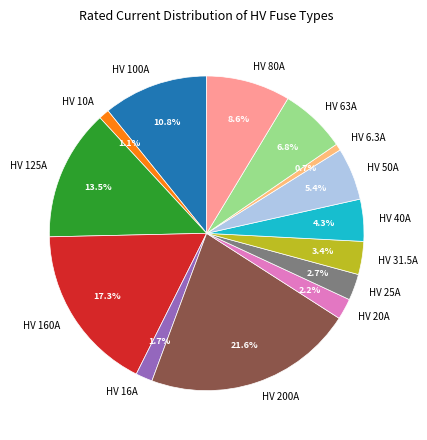

Which category has the biggest portion of the pie?

HV 200A